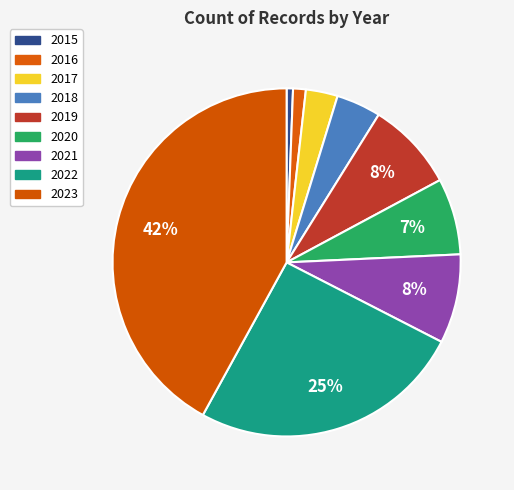

How many slices are in this pie chart?

9